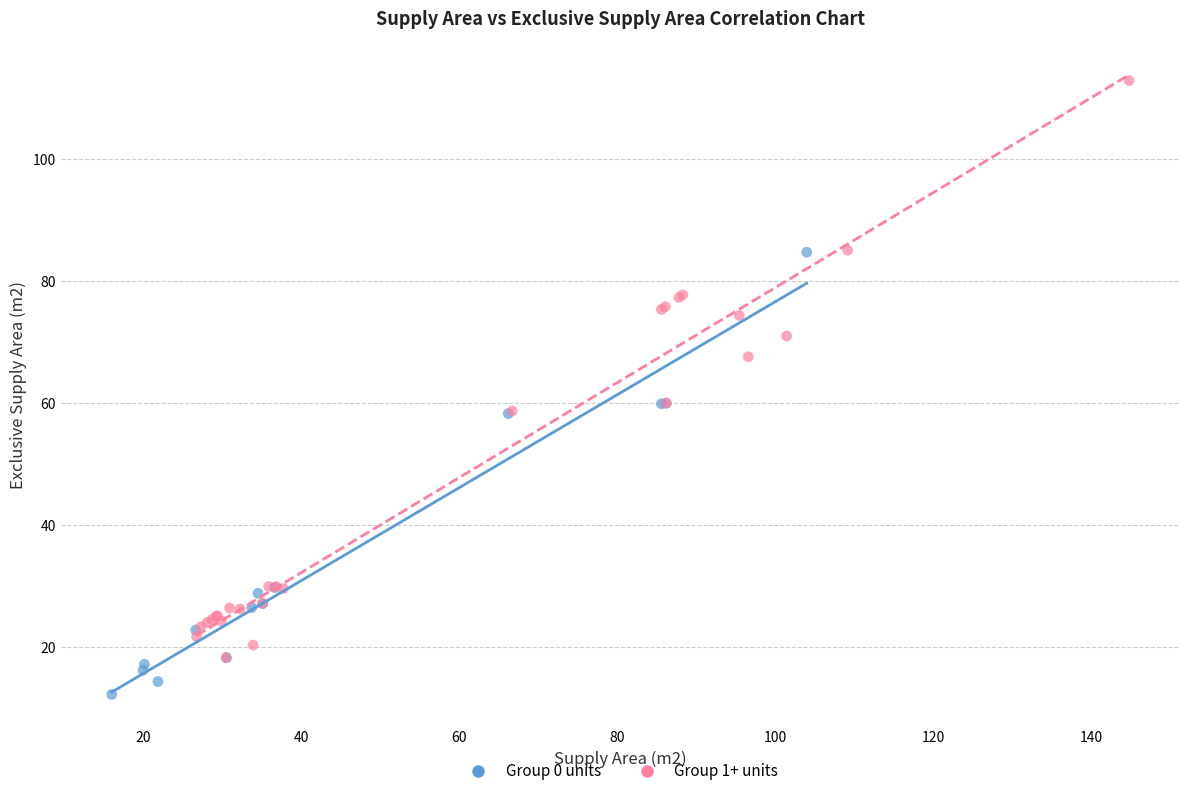

What are all the series names shown in the legend?

Group 0 units, Group 1+ units